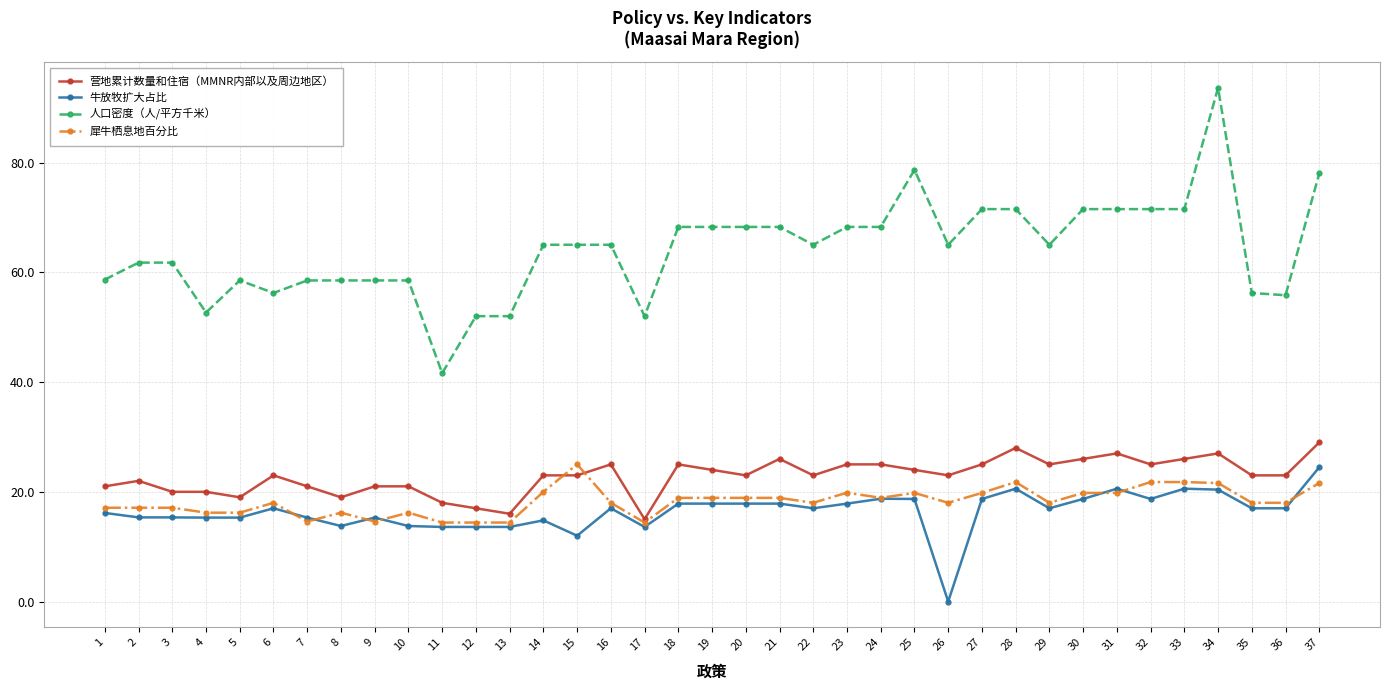

What is the value of the 犀牛栖息地百分比 point at the 25th from the left?

19.8